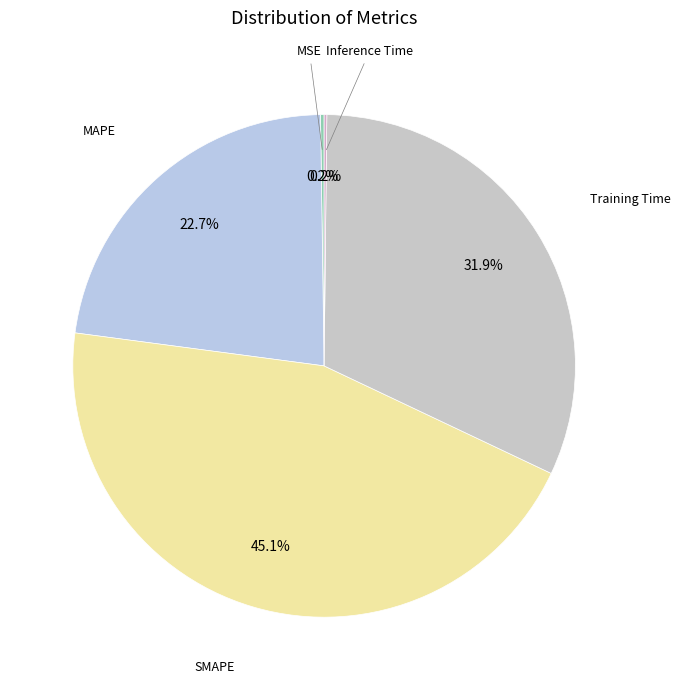

Which category has the biggest portion of the pie?

SMAPE